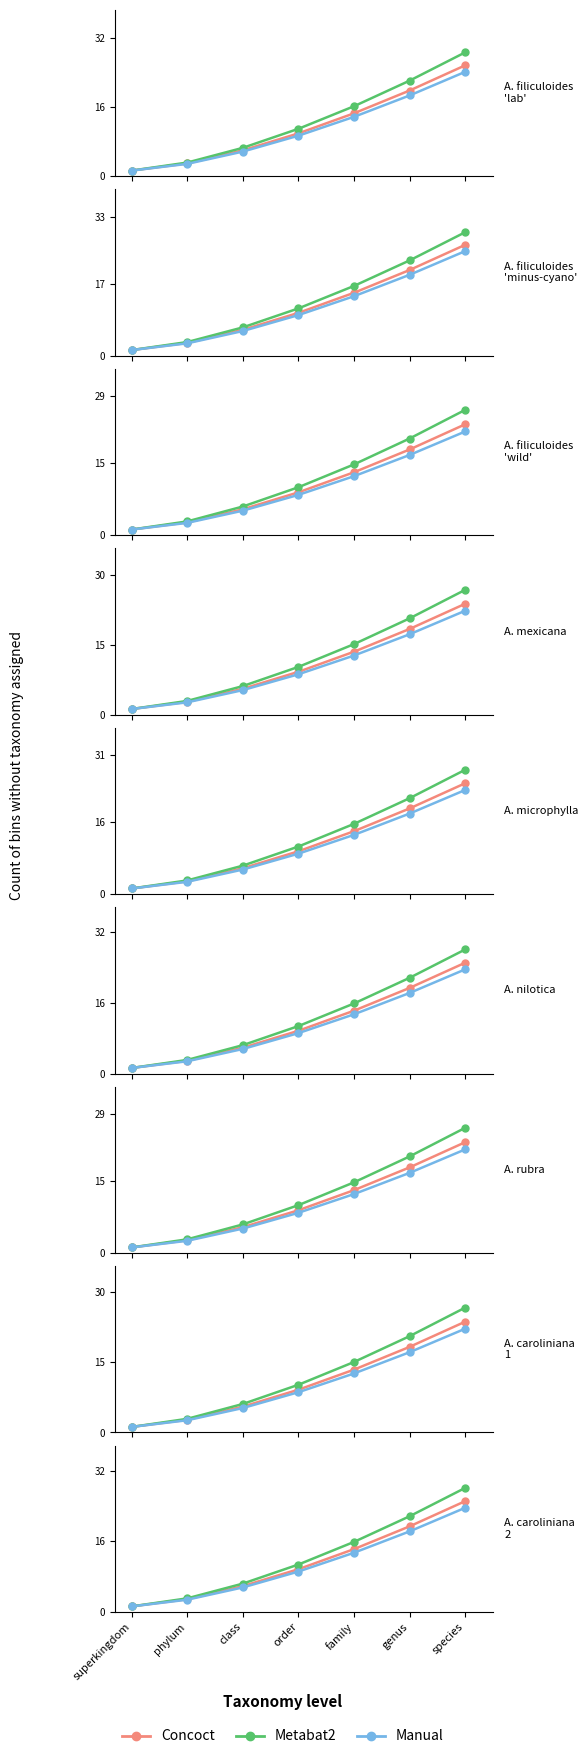

Between superkingdom and genus, which series saw the biggest shift?

Metabat2